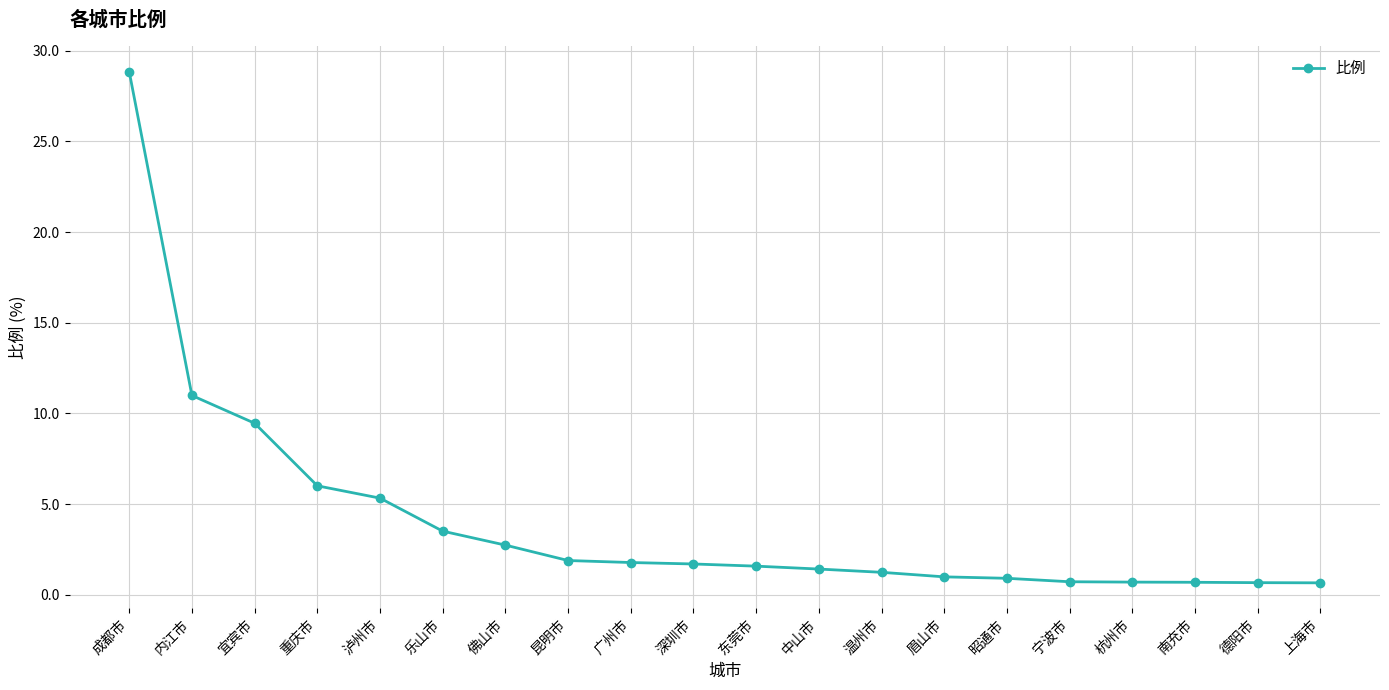

Count the number of categories in the chart.

20